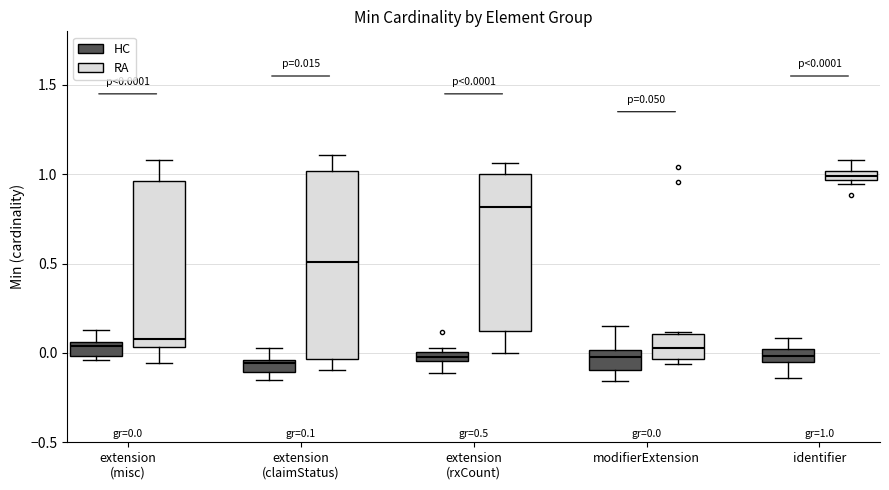

Which box has the highest median line?

identifier (RA)